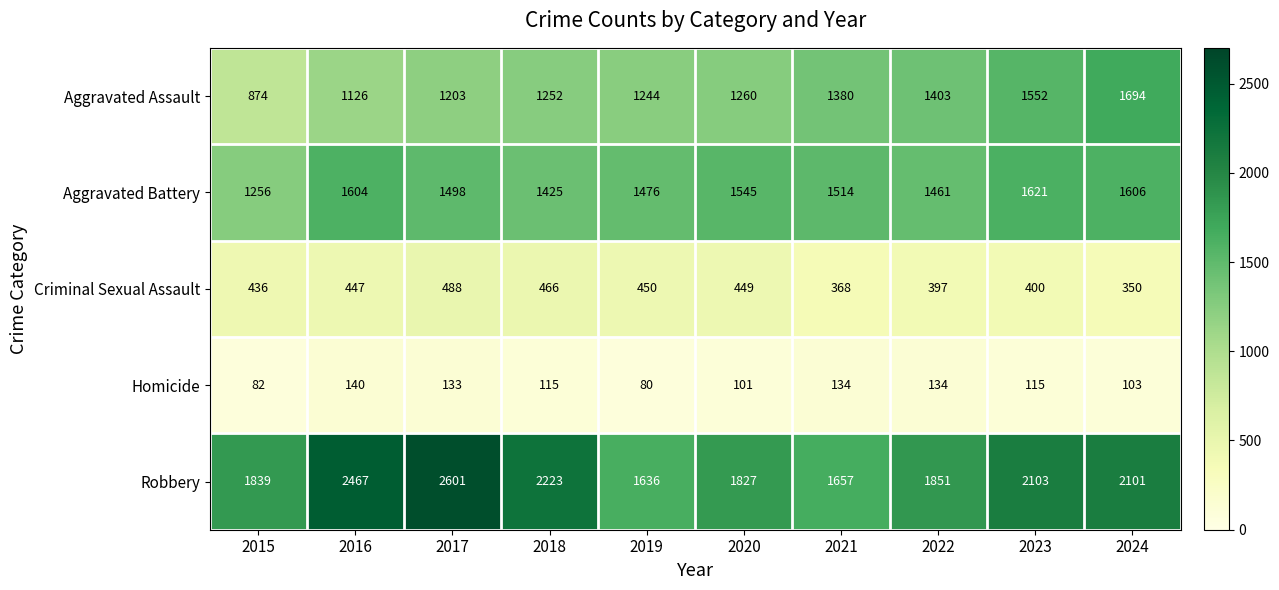

True or false: Robbery has a value of 1471 at 2023.

False